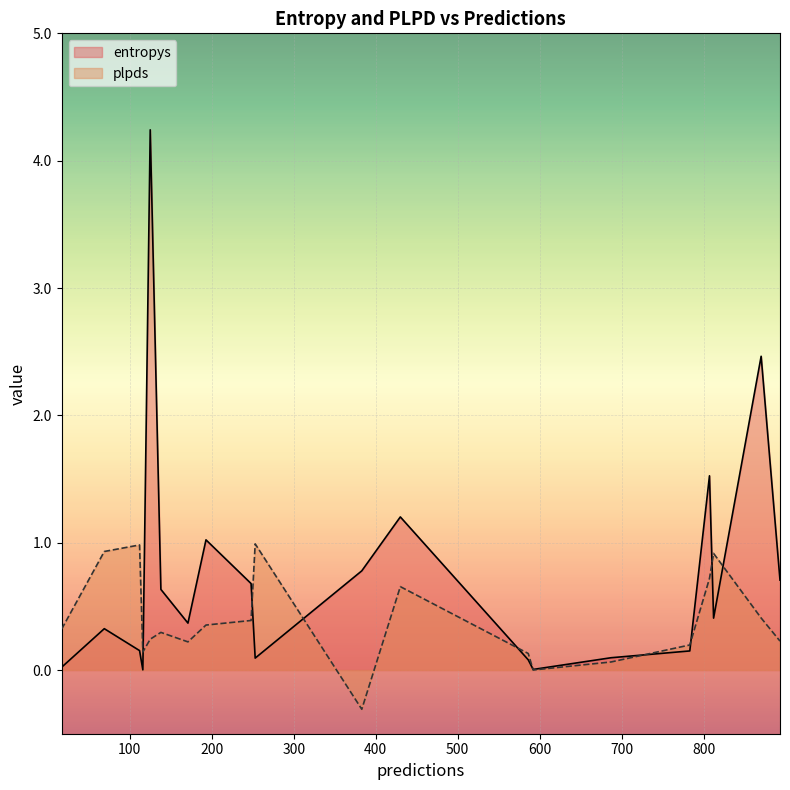

True or false: plpds has a value of 0.2 at 116.

False